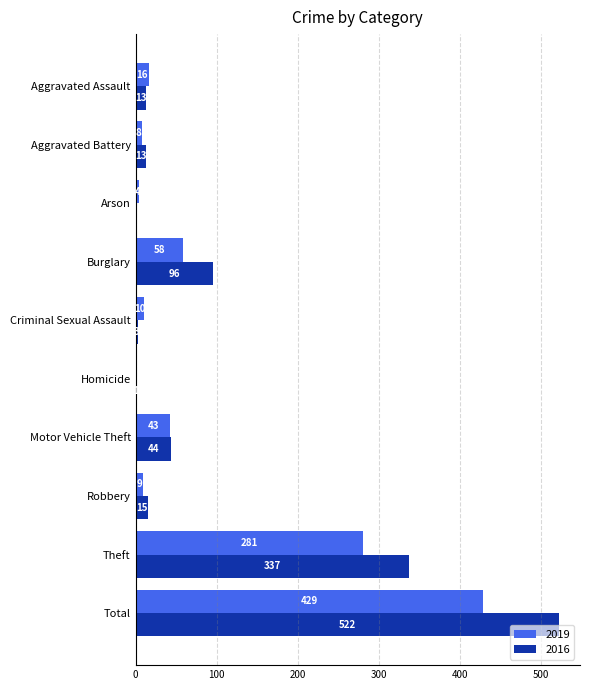

What is the greatest value displayed?

522